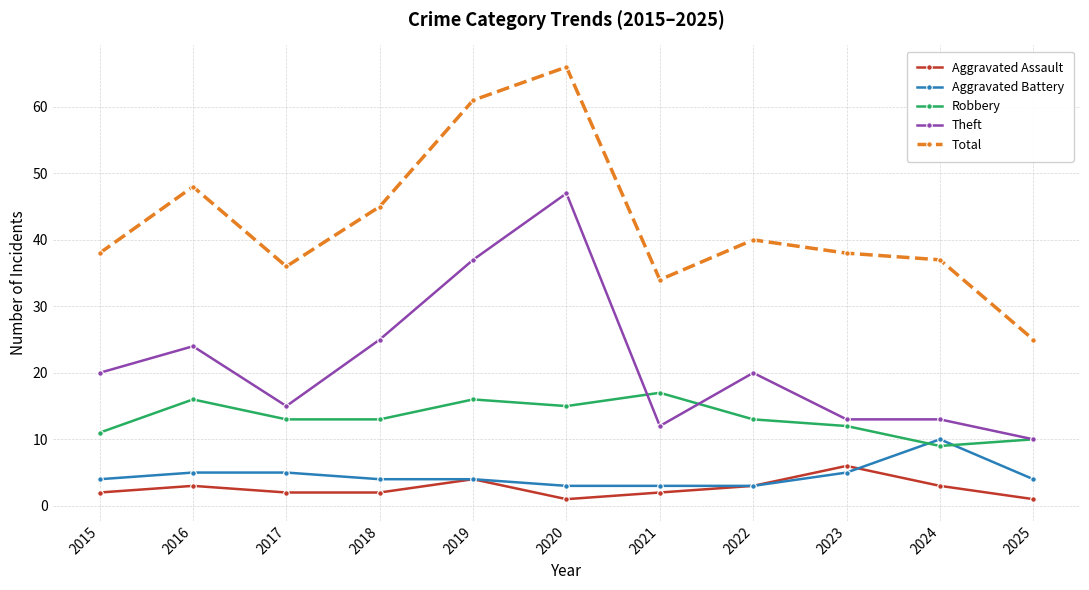

What is the sum of all Robbery values?

145